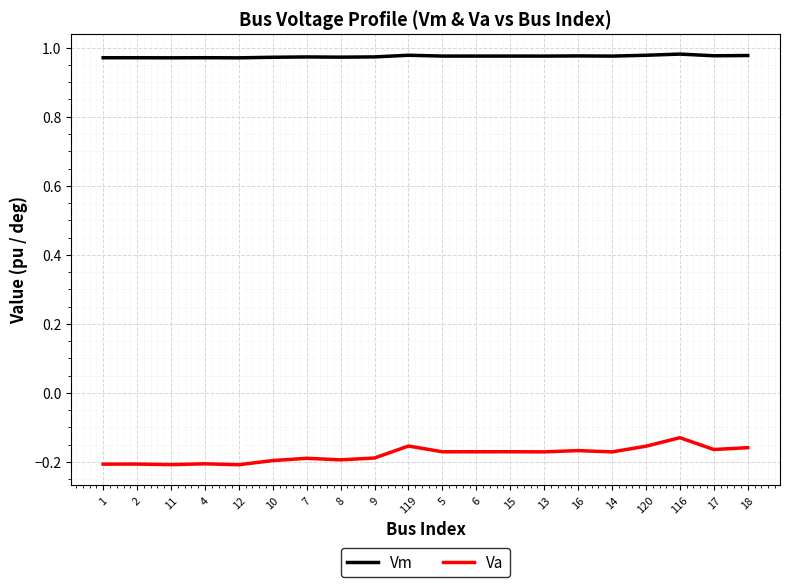

Rank the series by their maximum value, from highest to lowest.

Vm, Va